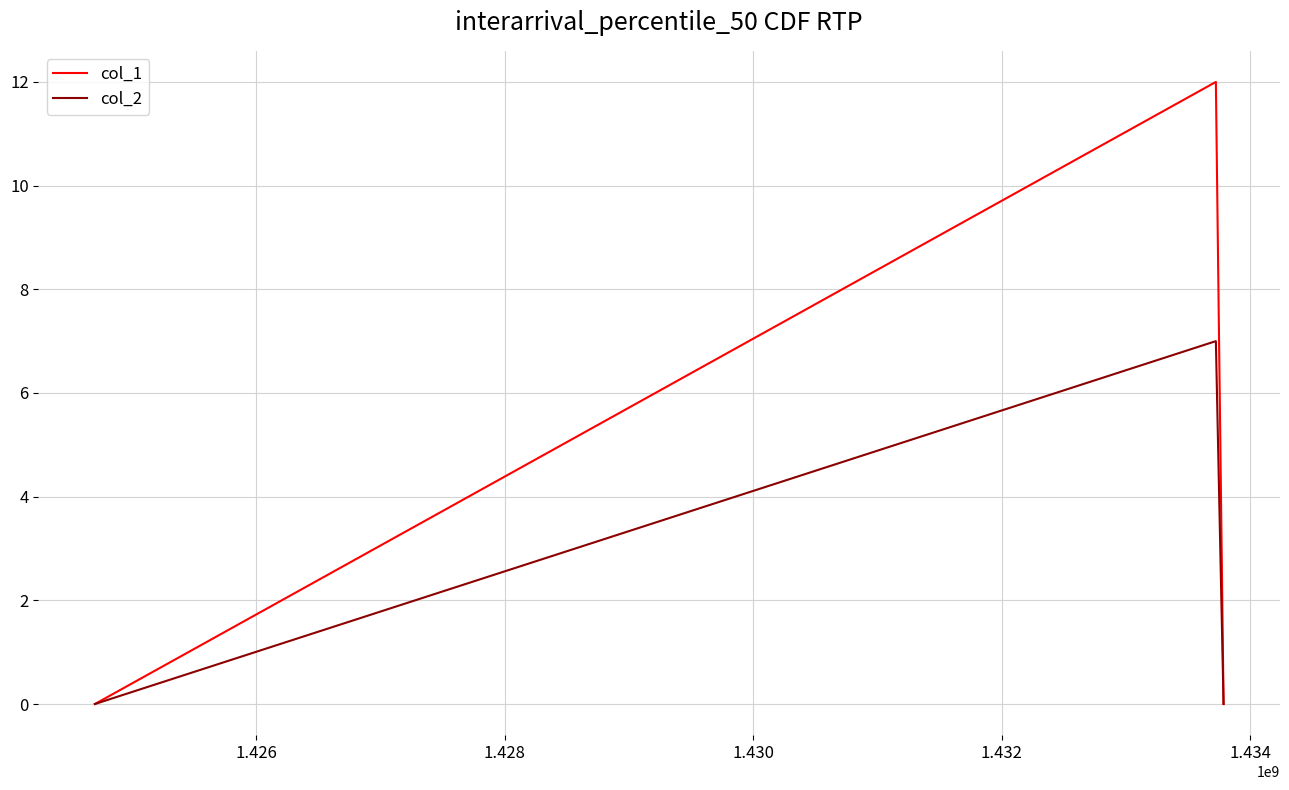

What is the highest value of the col_1 series?

12